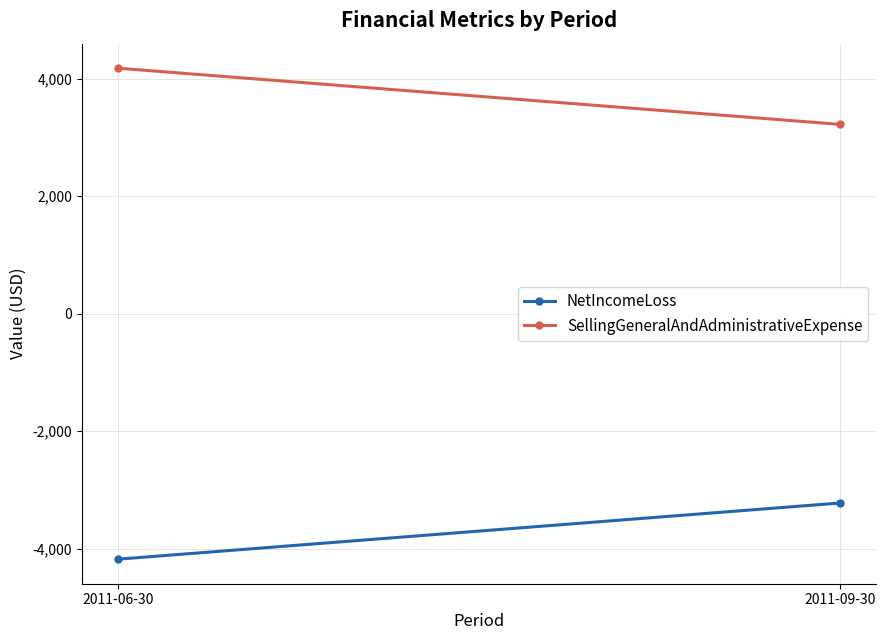

List the labels in order of SellingGeneralAndAdministrativeExpense value, smallest first.

2011-09-30, 2011-06-30